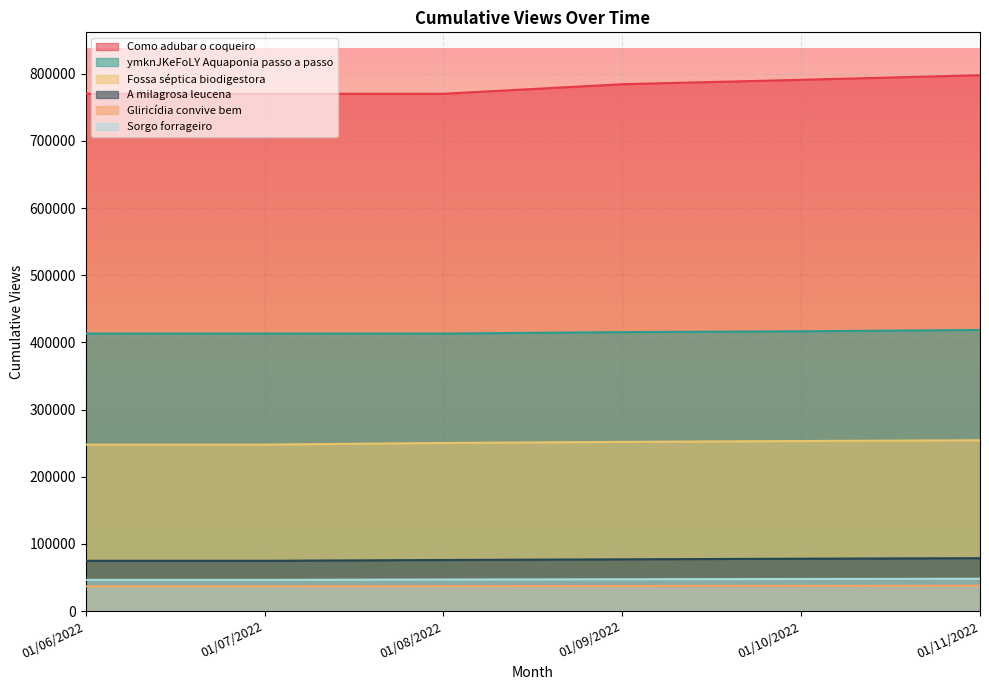

At which label does Sorgo forrageiro first exceed 47499?

01/10/2022